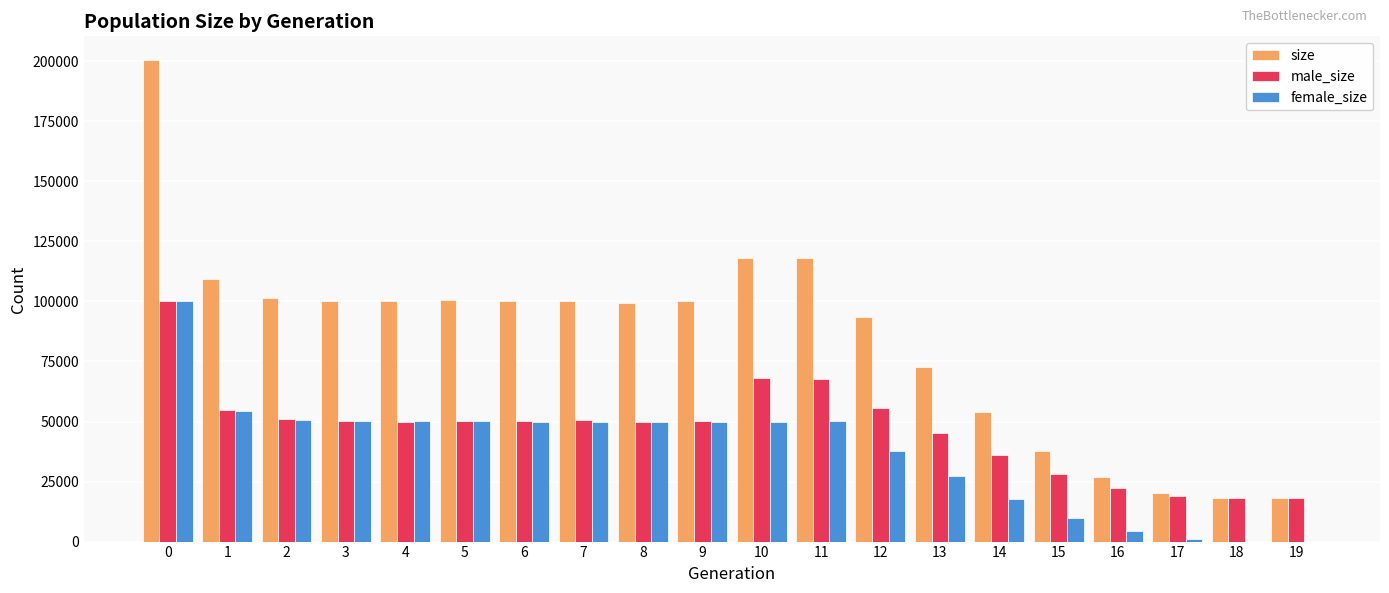

What is the greatest value displayed?

200374